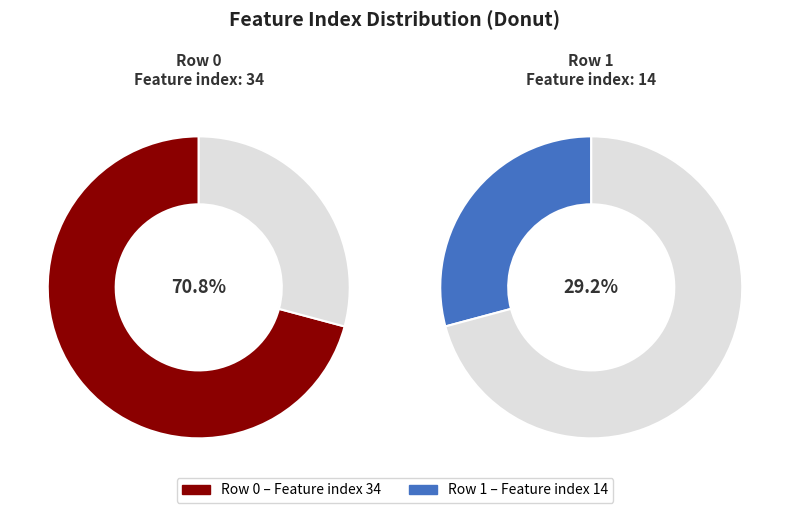

Rank the categories by value from highest to lowest.

0, 1